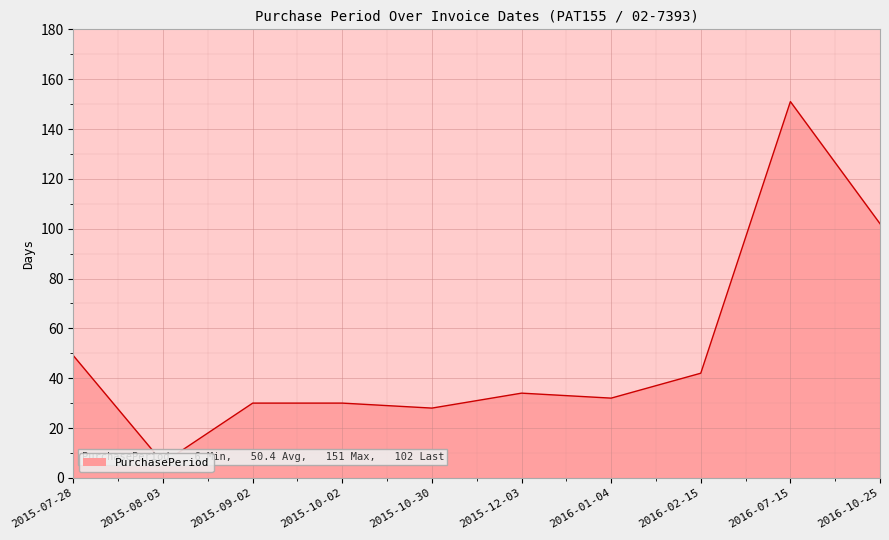

Reading left to right, transcribe all the data shown in this chart.

49	6	30	30	28	34	32	42	151	102